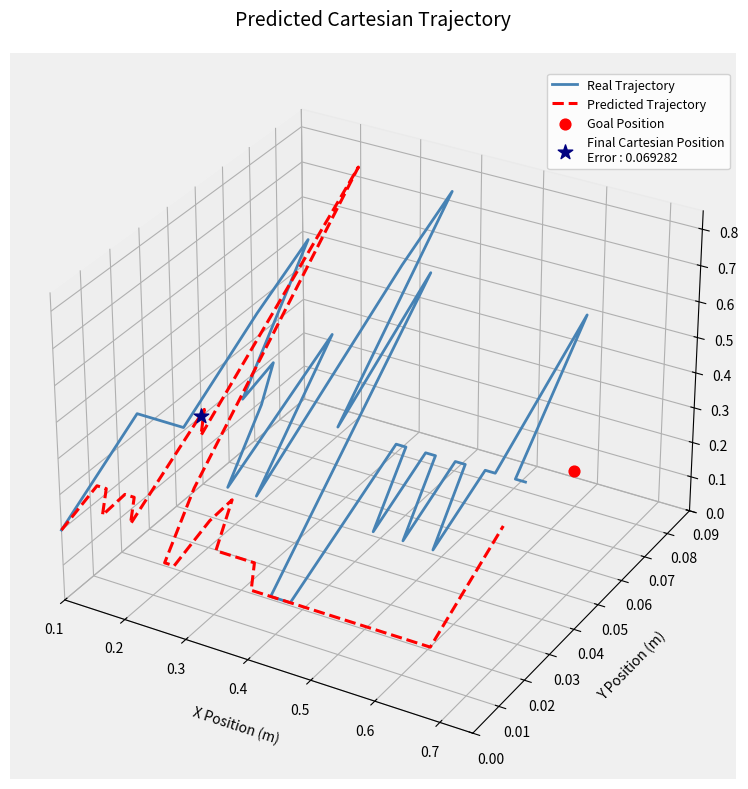

What are all the series names shown in the legend?

Real Trajectory, Predicted Trajectory